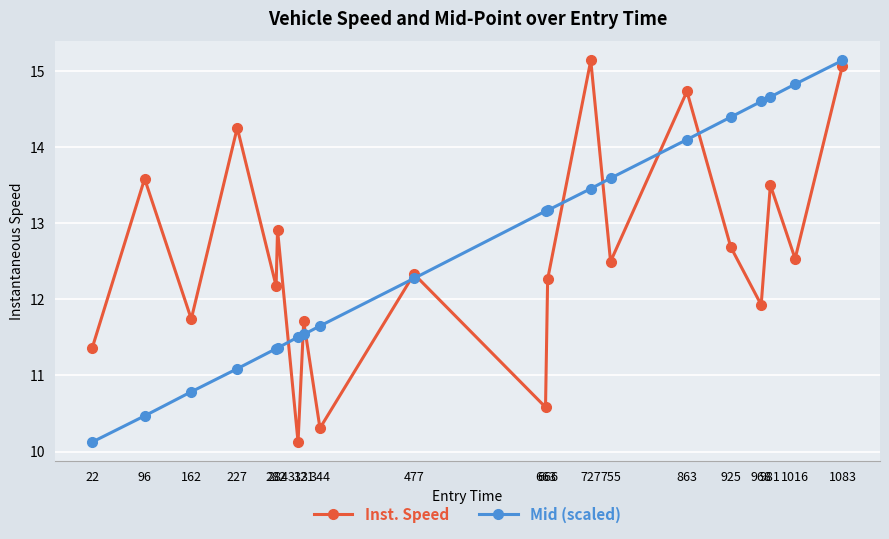

At which category does Inst. Speed reach its first local valley?

162